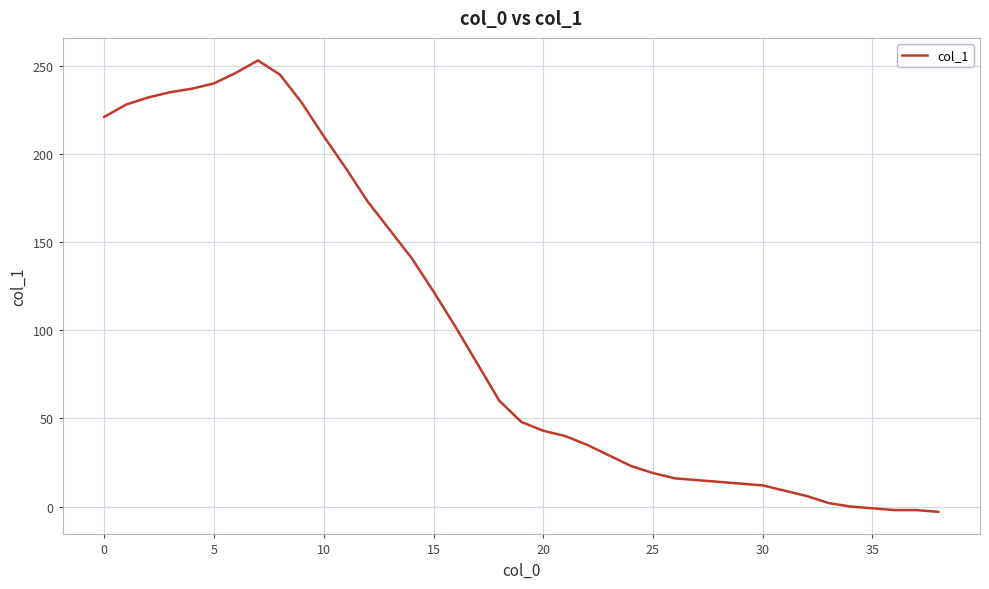

What is the difference between the maximum and minimum values?

256